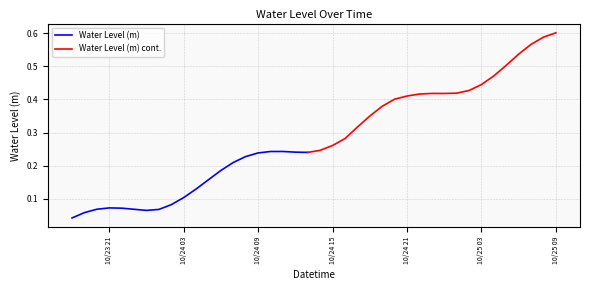

The chart shows a value of 0.2 at 2025-10-24 06:00:00. True or false?

True